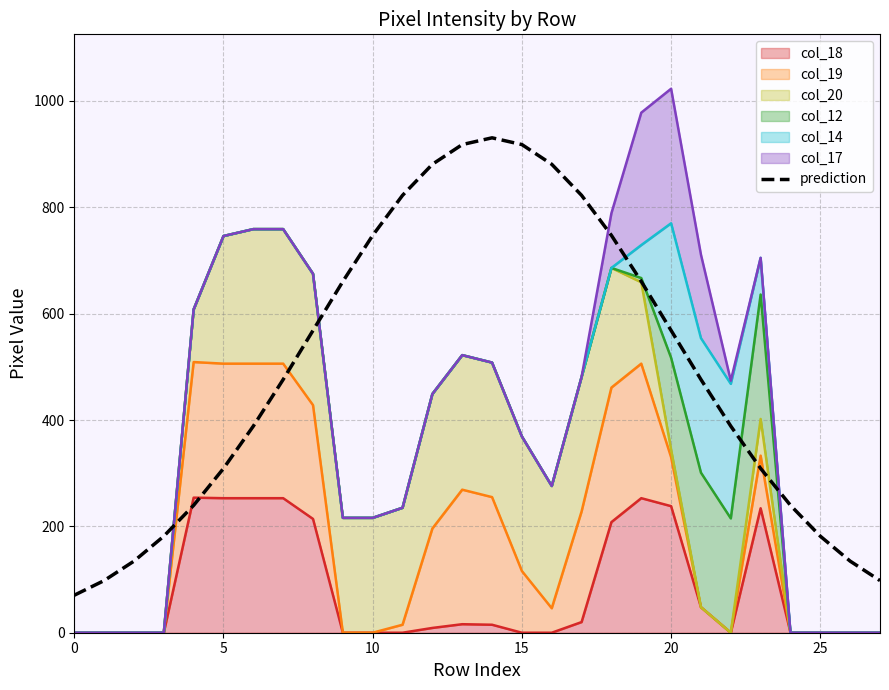

Read the value at 8.

568.4